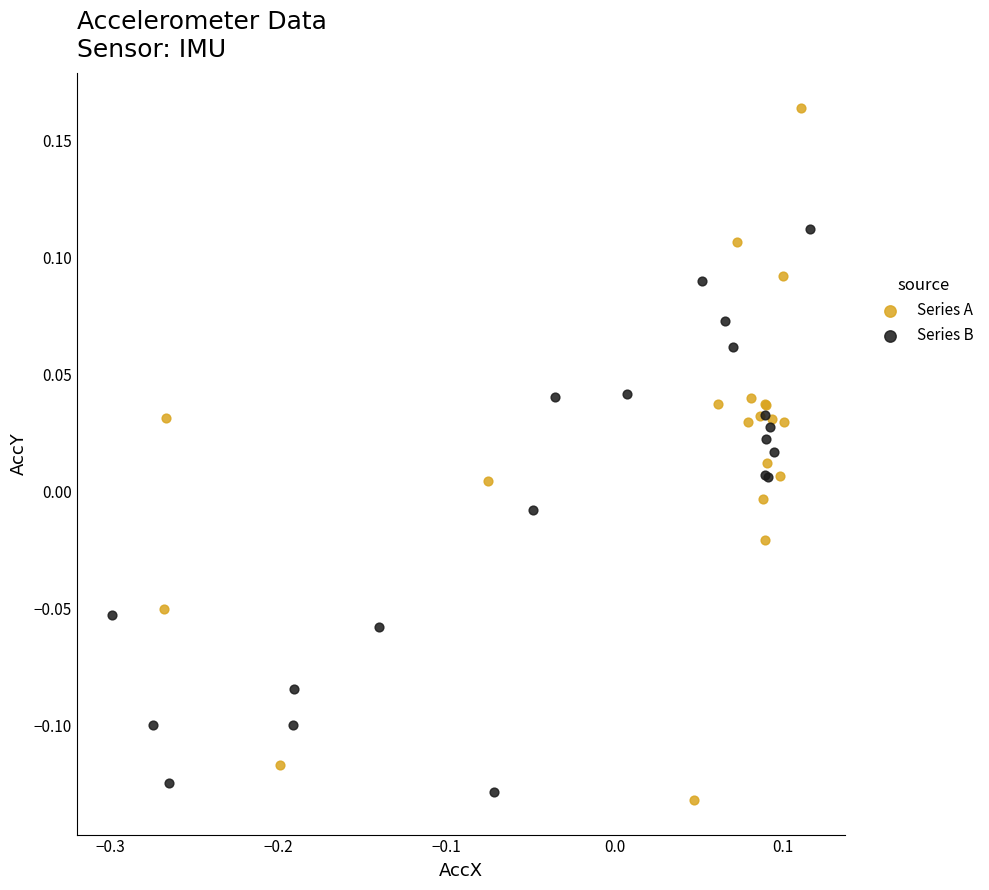

Which series has the widest spread of Y values?

Series A